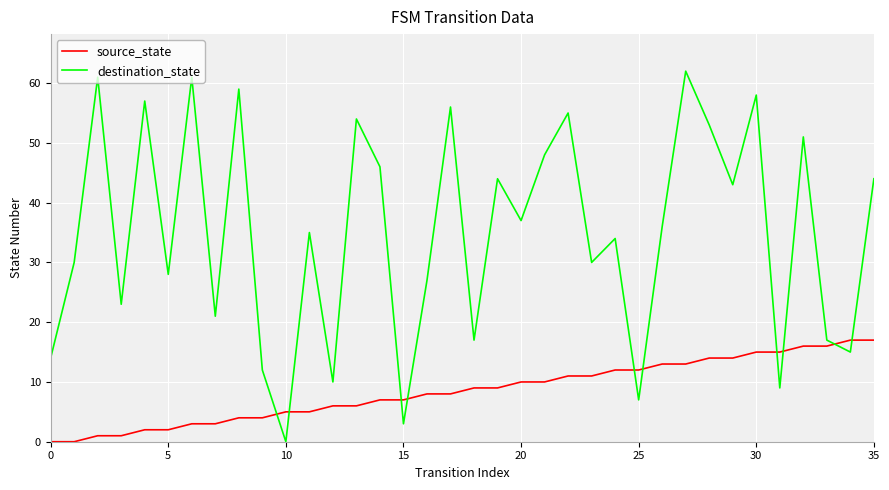

What are all the series names shown in the legend?

source_state, destination_state